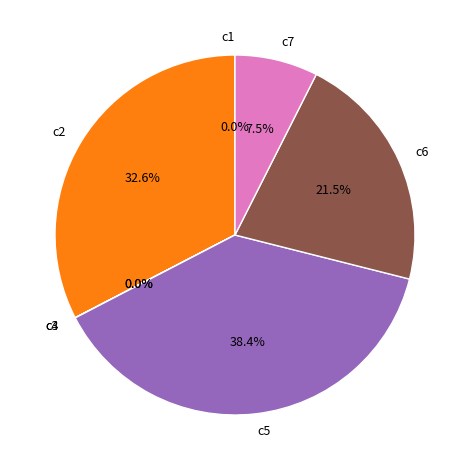

To the nearest percent, what is the combined percentage of c5 and c6?

60%